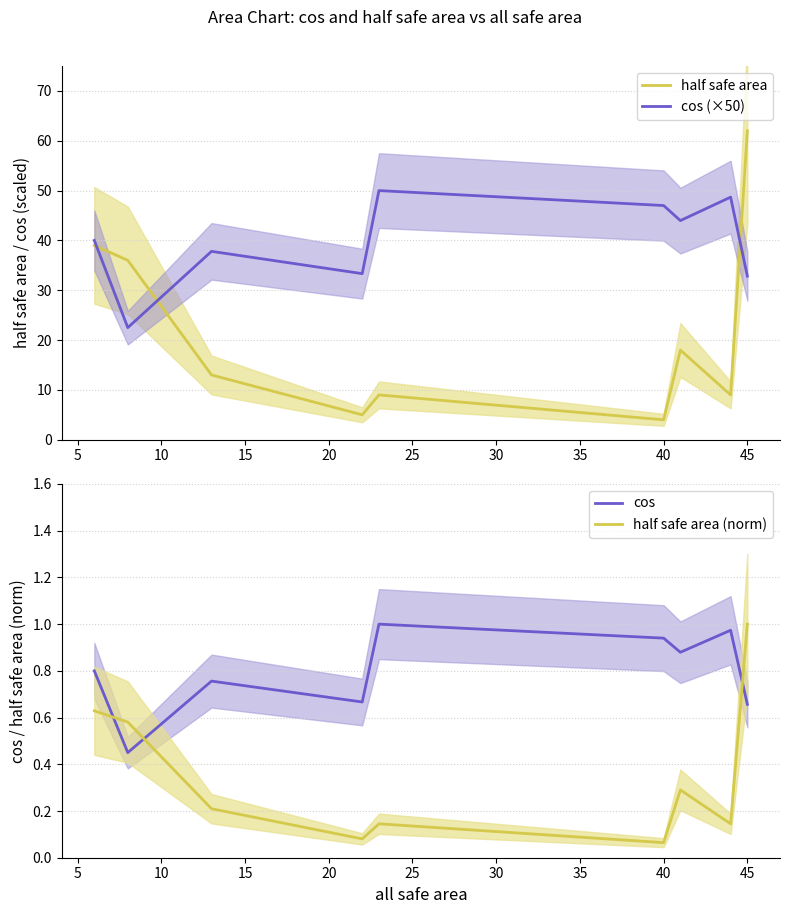

What is the average value of the cos (×50) series?

39.6